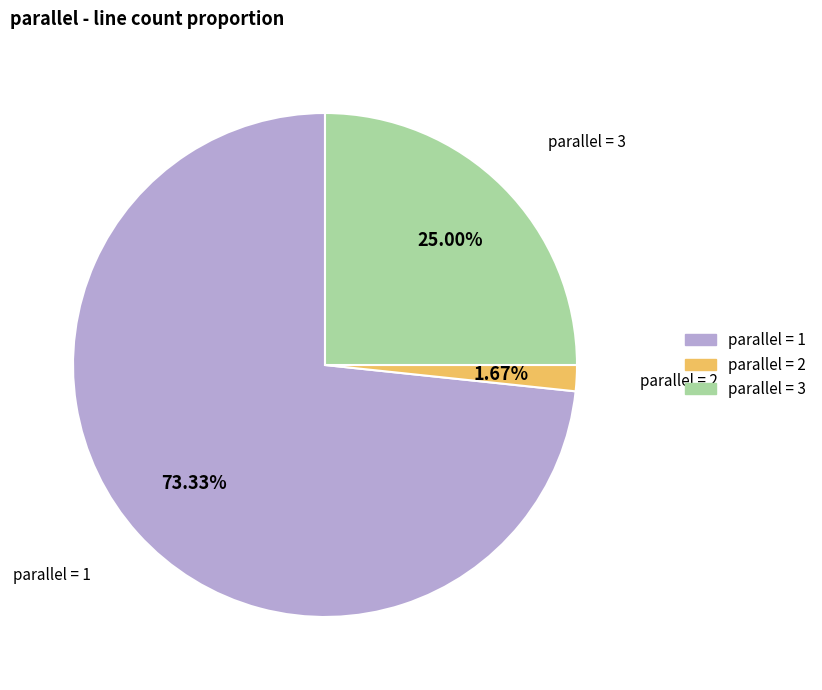

Is there any slice that represents more than half of the pie?

Yes